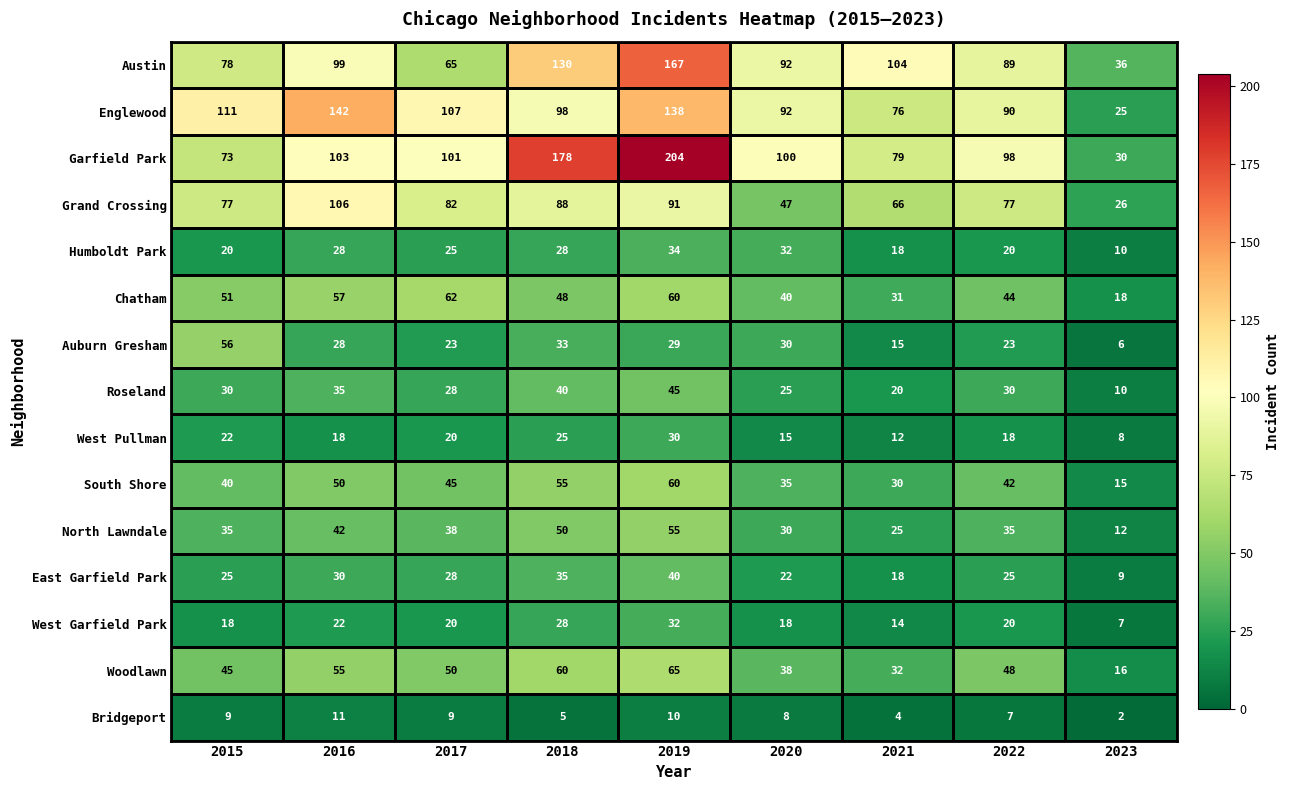

At how many categories does at least one series exceed 29?

9